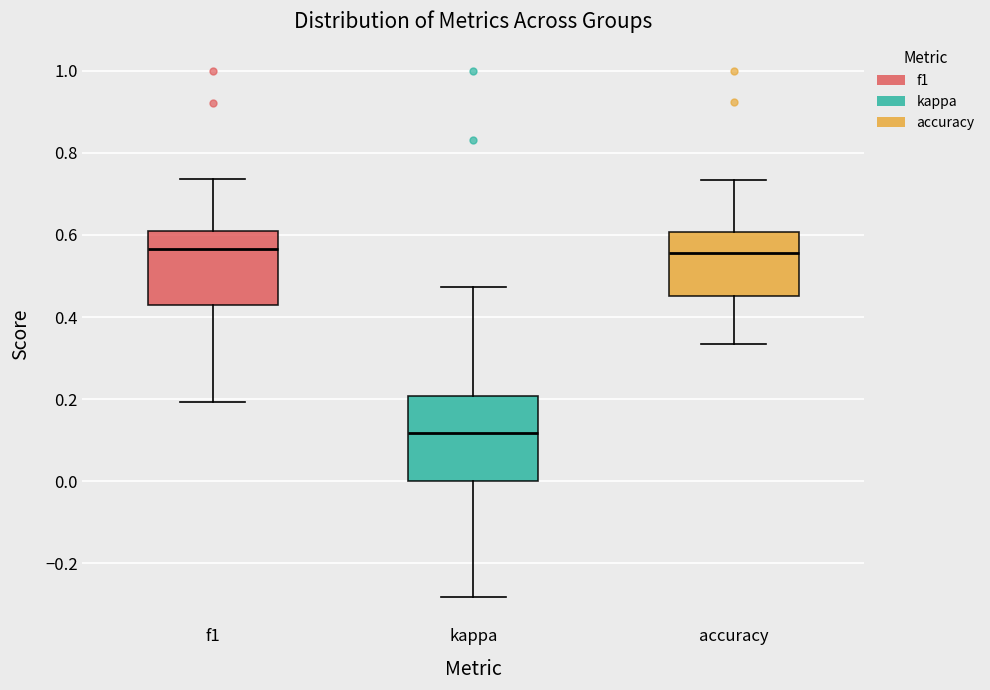

Which box has the lowest median line?

kappa